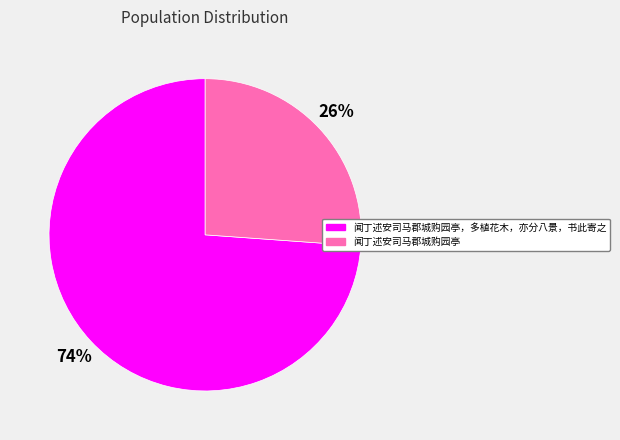

Rank the categories by value from highest to lowest.

闻丁述安司马郡城购园亭，多植花木，亦分八景，书此寄之, 闻丁述安司马郡城购园亭